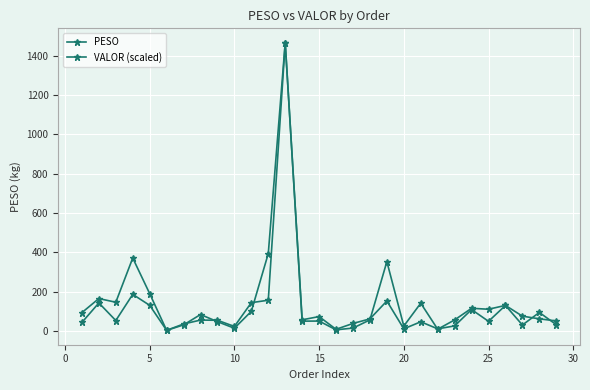

Which series has the widest spread of values?

PESO